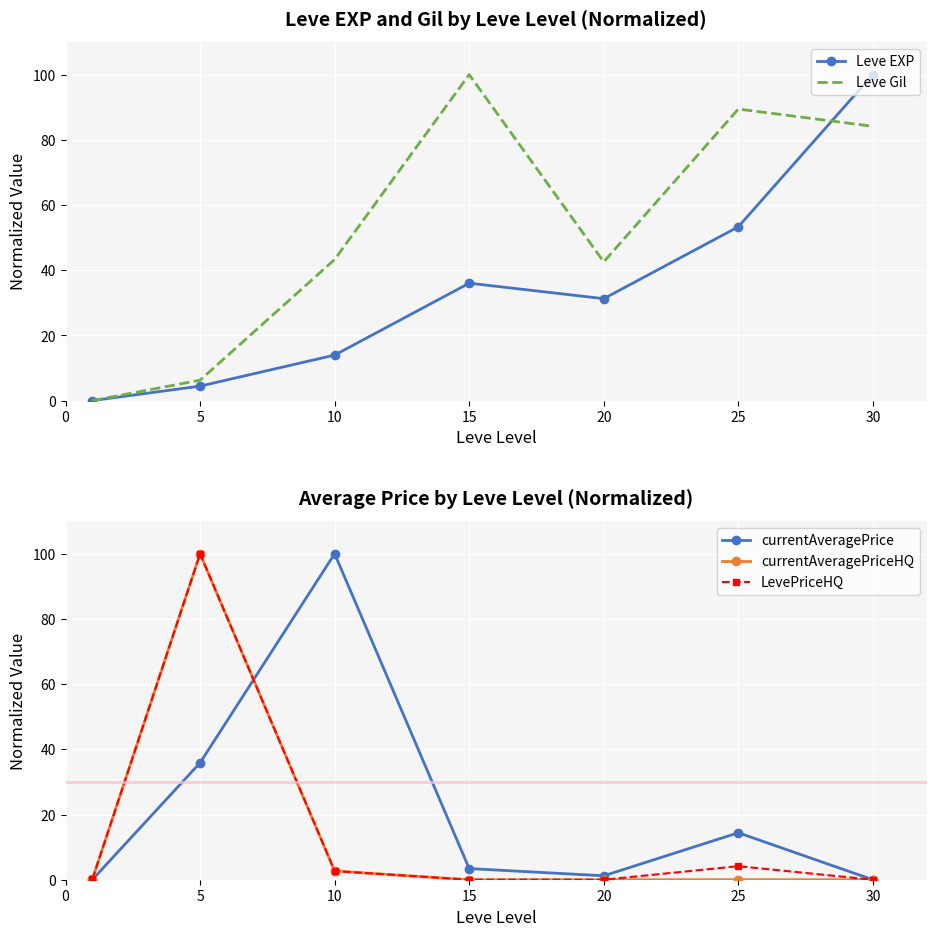

The currentAveragePrice series shows 3.4 at 15. True or false?

True